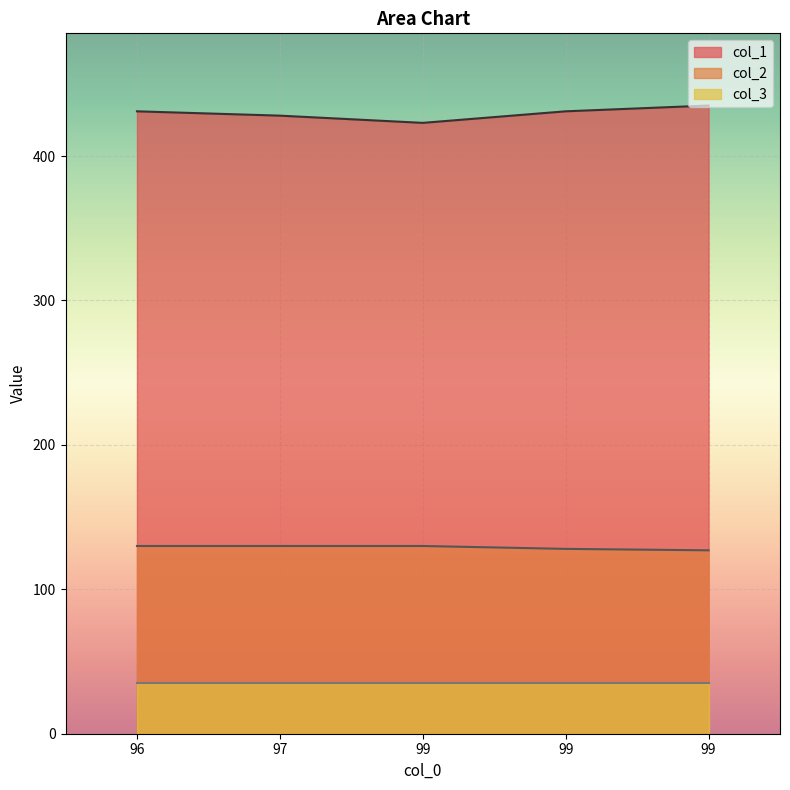

How many col_2 values are between 128 and 130?

4